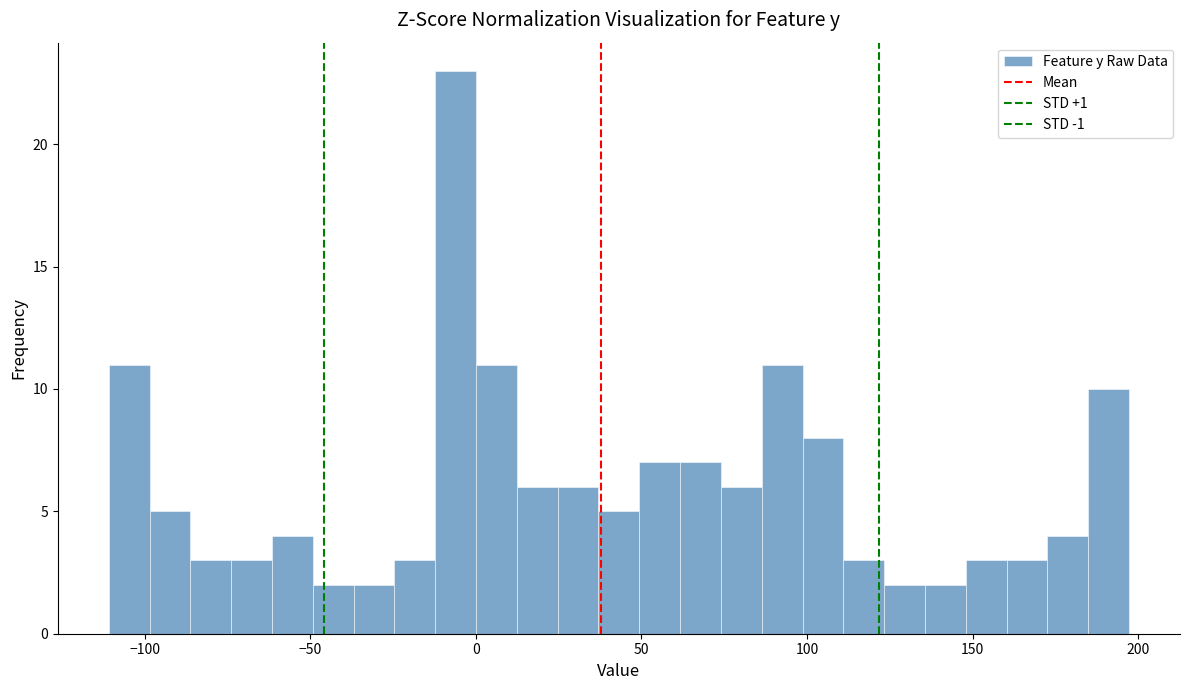

Around what value on the x-axis is the tallest bar? Give the approximate position of its centre, as read against the axis.

-5